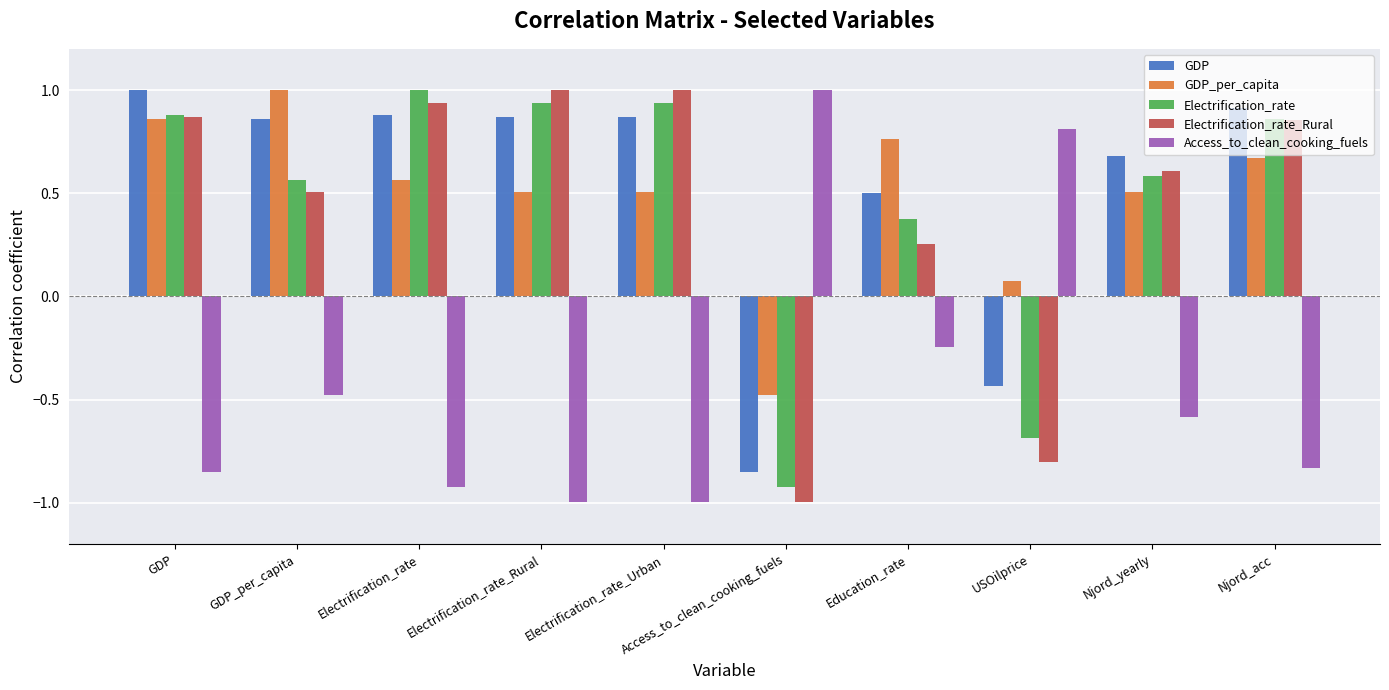

The value of GDP_per_capita at GDP is 1.4. True or false?

False